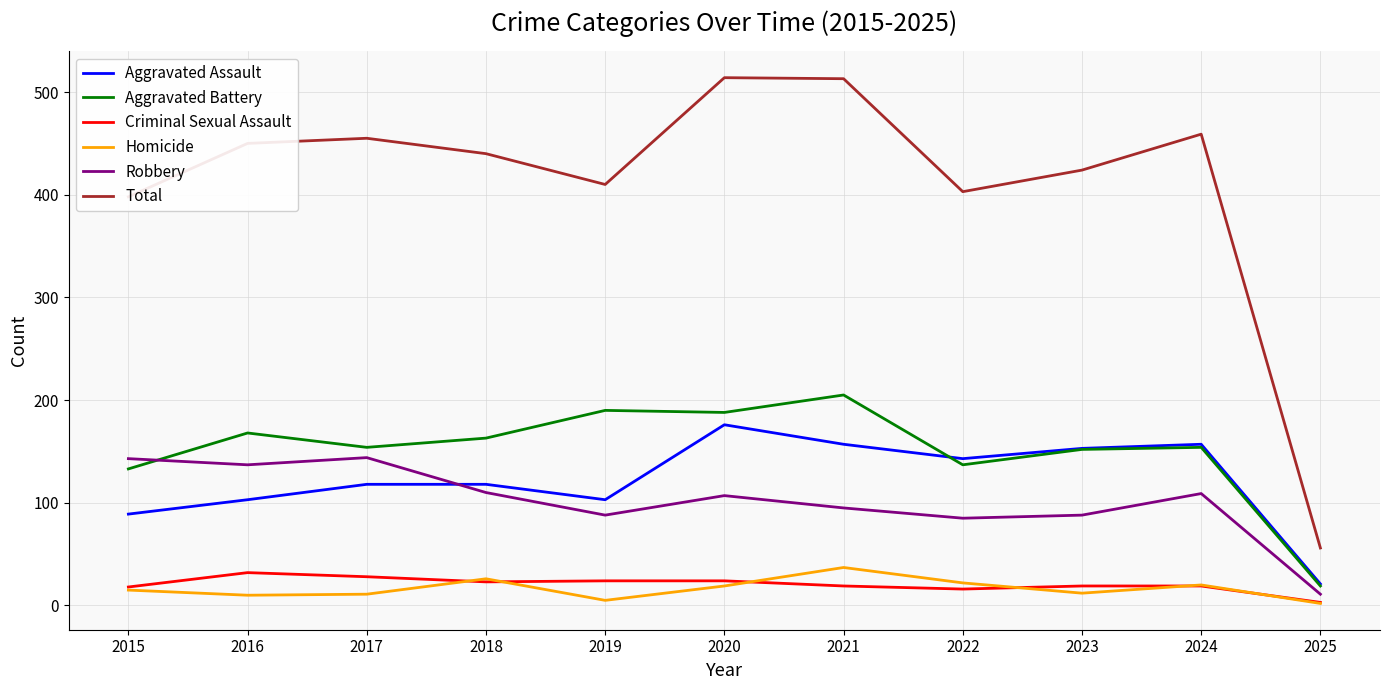

What are all the series names shown in the legend?

Aggravated Assault, Aggravated Battery, Criminal Sexual Assault, Homicide, Robbery, Total